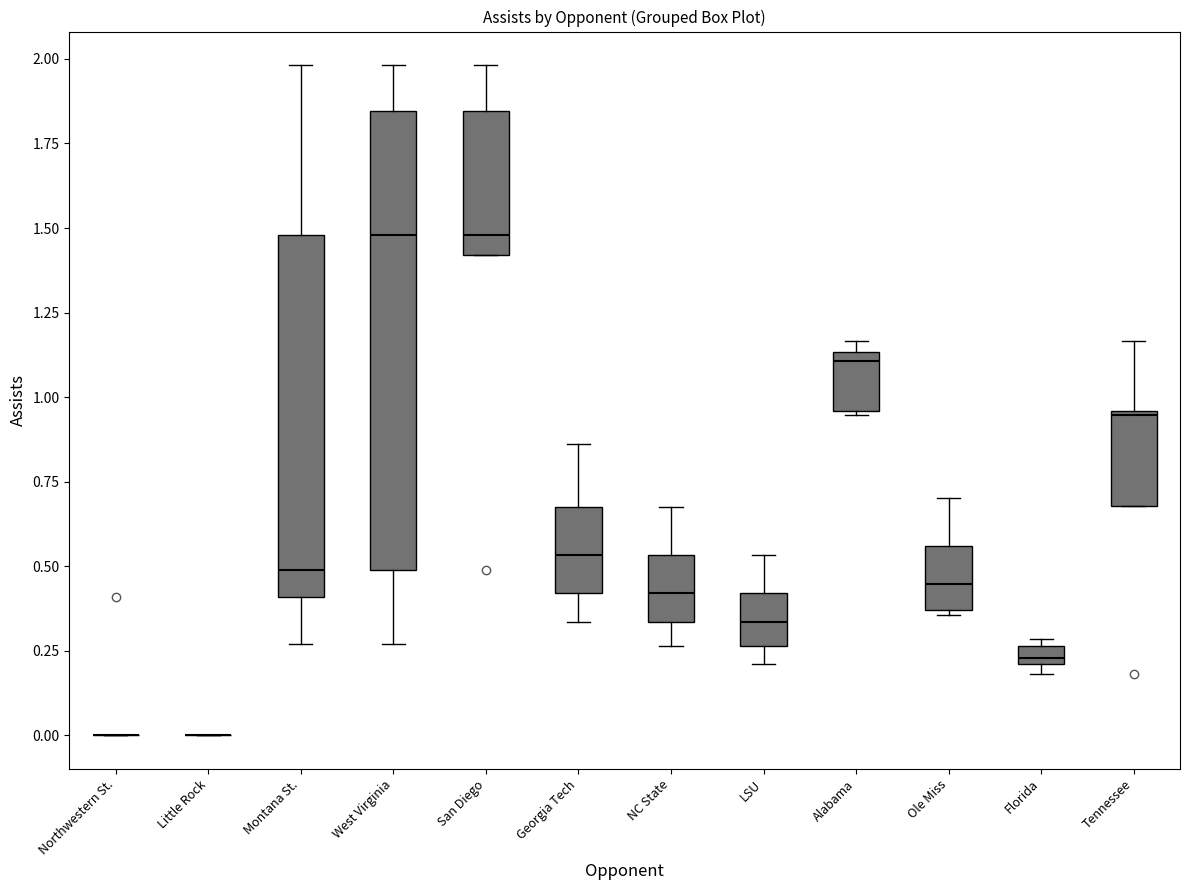

Comparing the boxes themselves (not the whiskers), which one is the tallest?

West Virginia